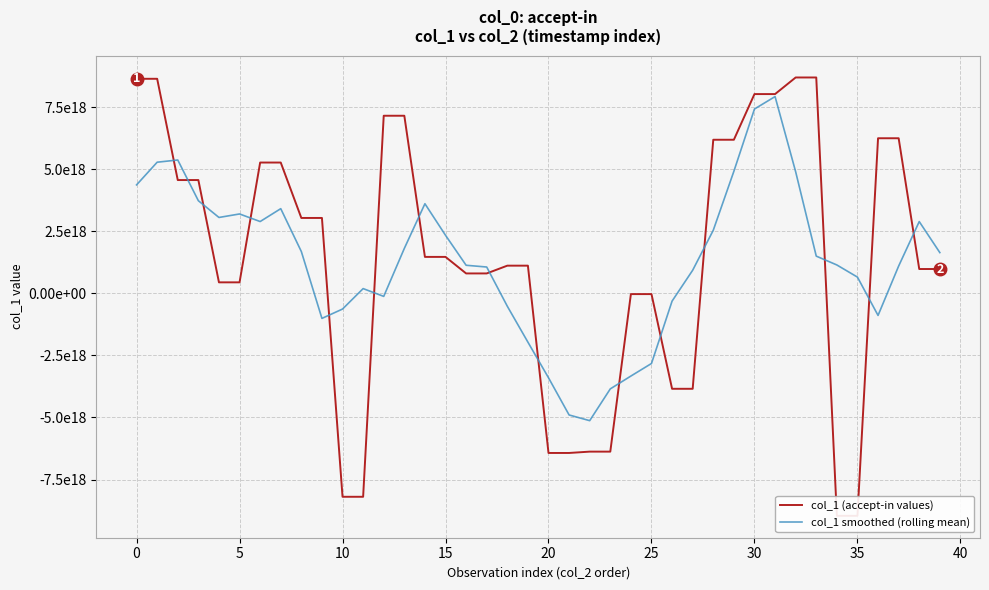

What is the total value across all series at 15?

3501966475477135872